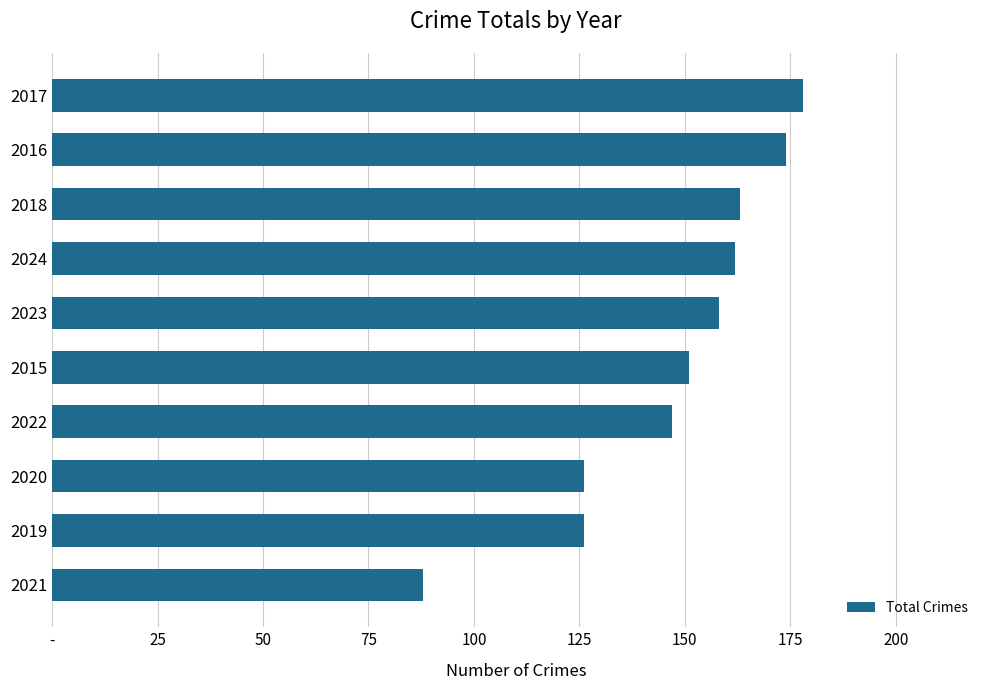

What is the difference between the maximum and minimum values?

90